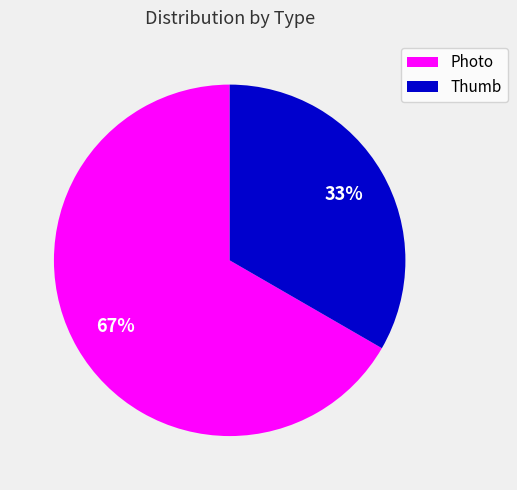

Rank the categories by value from lowest to highest.

Thumb, Photo